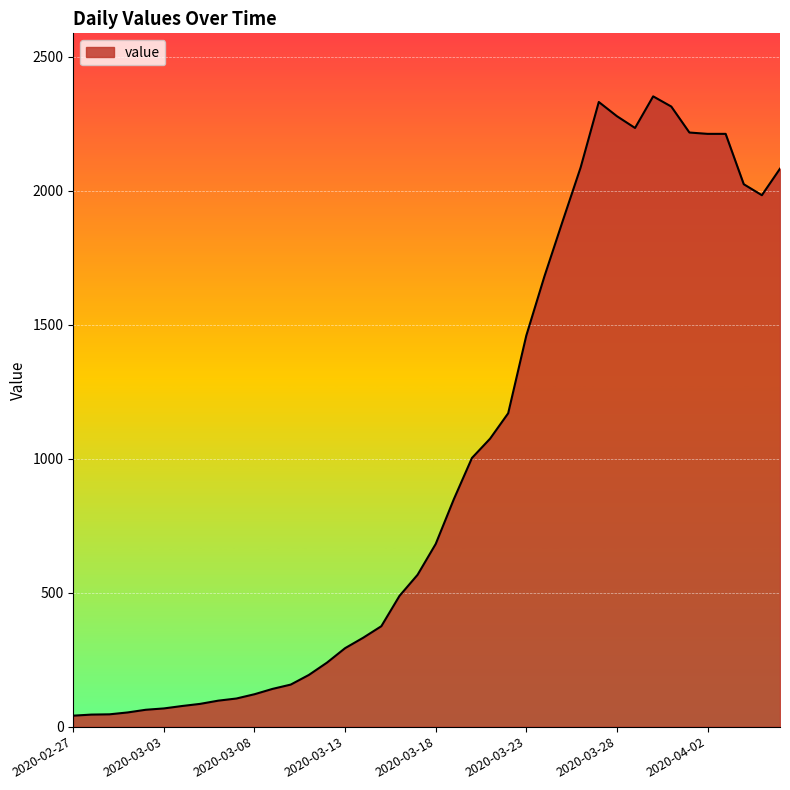

What is the greatest value displayed?

2353